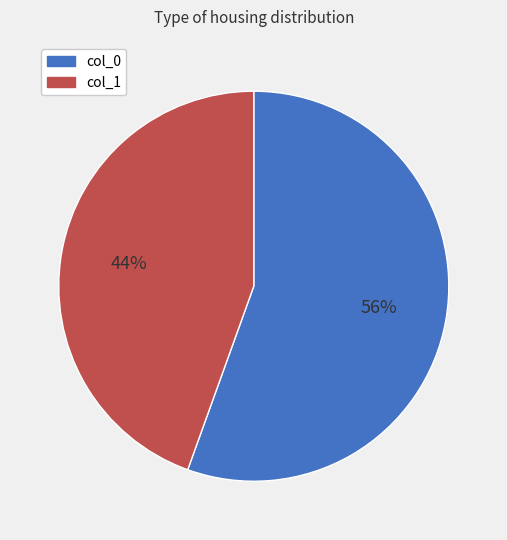

Combined, do col_1 and col_0 account for over 50%?

Yes